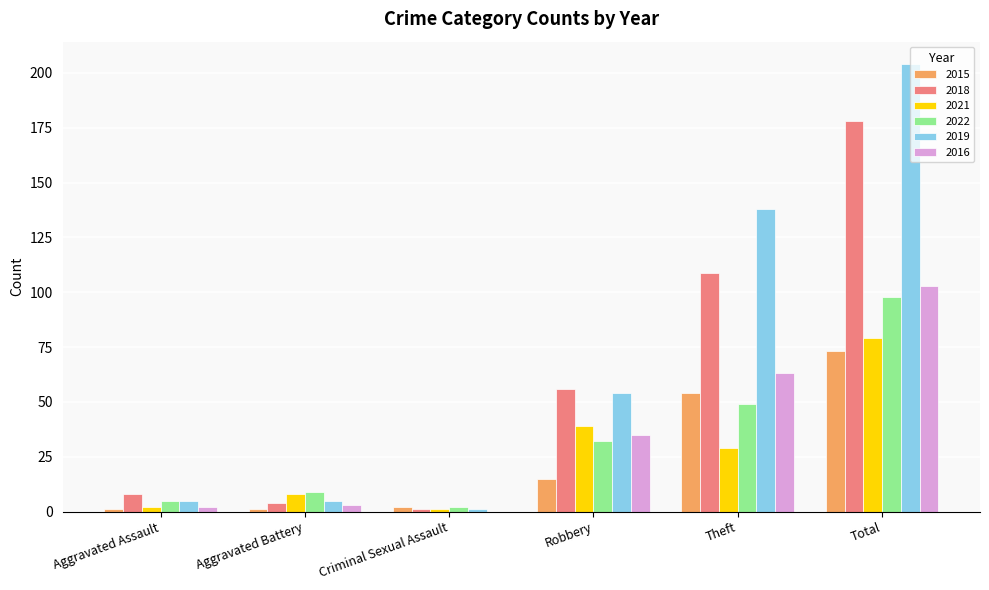

Reading right to left, transcribe all the data shown in this chart.

2015: Total=73	Theft=54	Robbery=15	Criminal Sexual Assault=2	Aggravated Battery=1	Aggravated Assault=1
2018: Total=178	Theft=109	Robbery=56	Criminal Sexual Assault=1	Aggravated Battery=4	Aggravated Assault=8
2021: Total=79	Theft=29	Robbery=39	Criminal Sexual Assault=1	Aggravated Battery=8	Aggravated Assault=2
2022: Total=98	Theft=49	Robbery=32	Criminal Sexual Assault=2	Aggravated Battery=9	Aggravated Assault=5
2019: Total=204	Theft=138	Robbery=54	Criminal Sexual Assault=1	Aggravated Battery=5	Aggravated Assault=5
2016: Total=103	Theft=63	Robbery=35	Criminal Sexual Assault=0	Aggravated Battery=3	Aggravated Assault=2